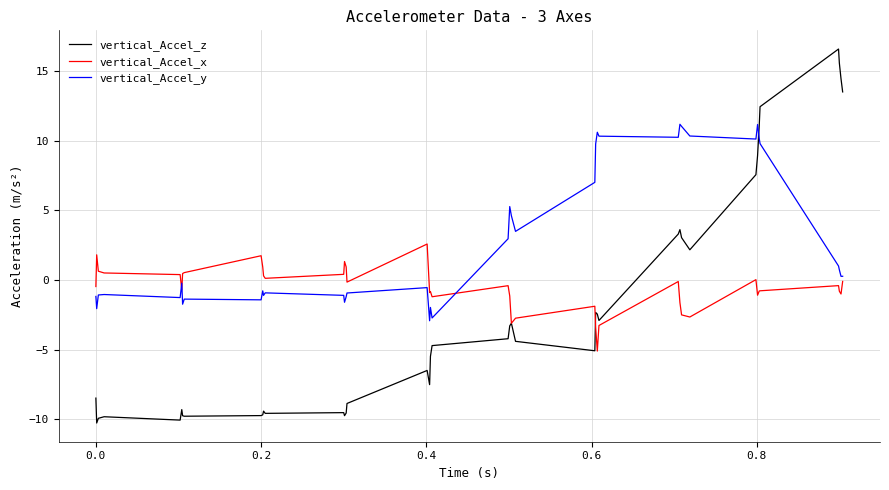

What are all the series names shown in the legend?

vertical_Accel_z, vertical_Accel_x, vertical_Accel_y